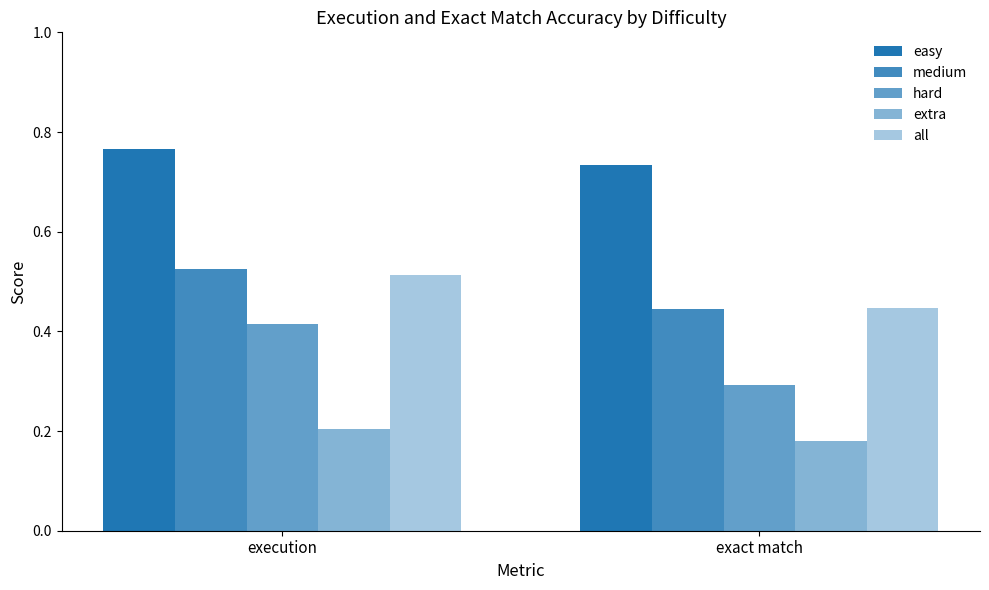

Which category has the highest value in the easy series?

execution